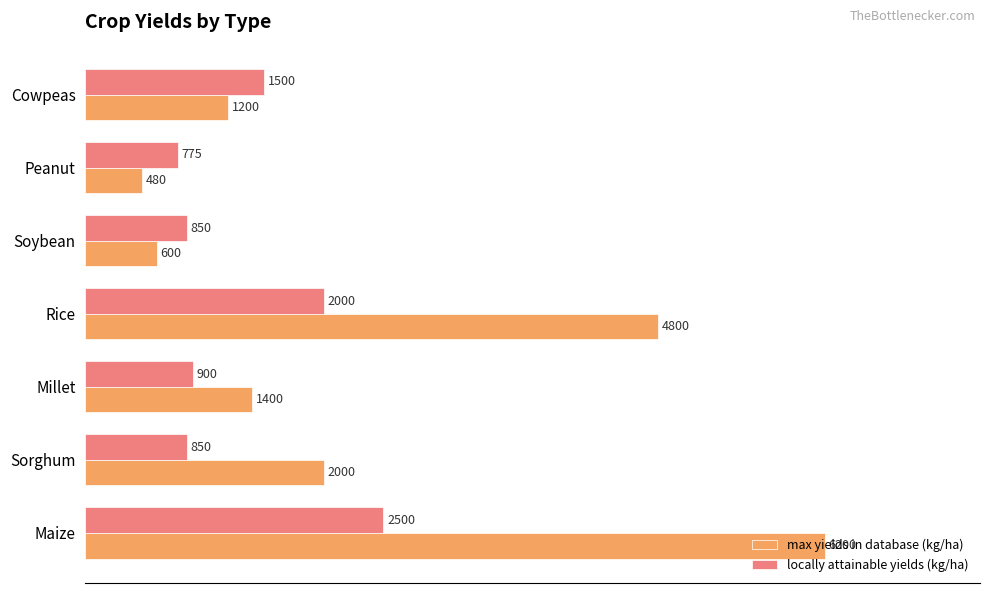

What is the difference between the maximum and minimum values in the max yields in database (kg/ha) series?

5720